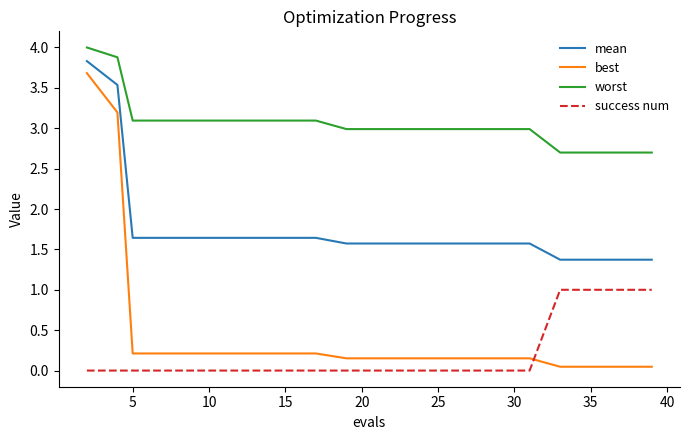

What is the maximum value for success num?

1.0